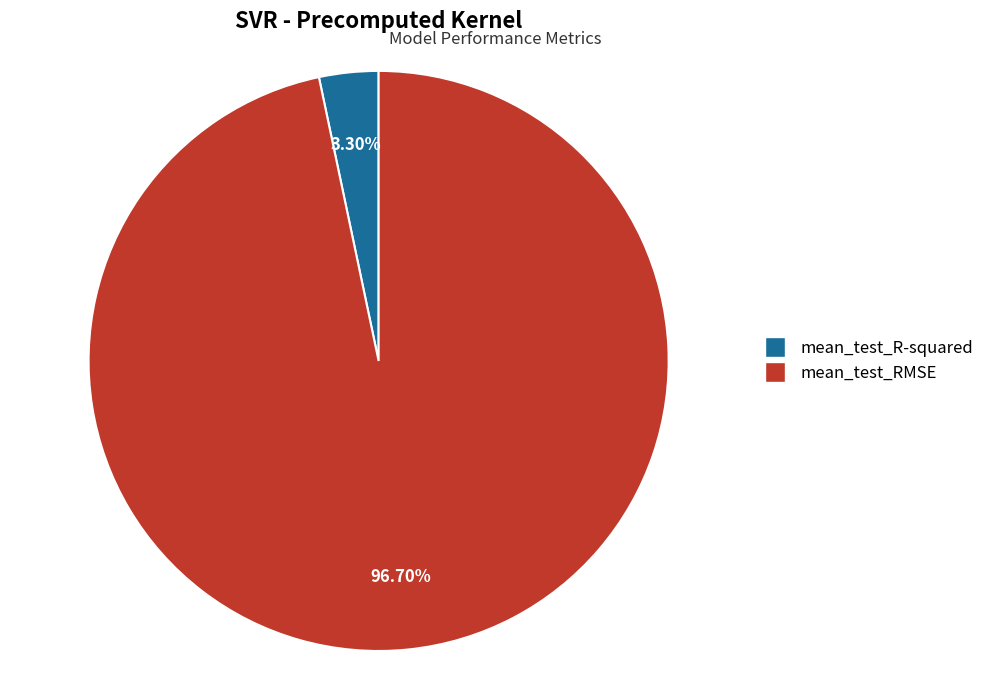

The mean_test_R-squared slice represents 11% of the pie. True or false?

False